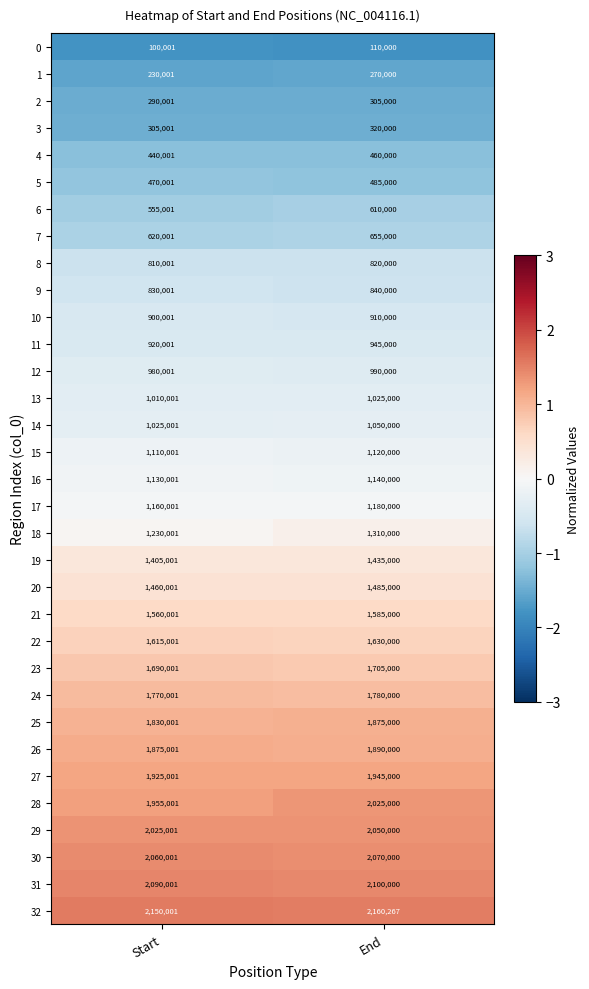

What is the smallest value displayed?

100001